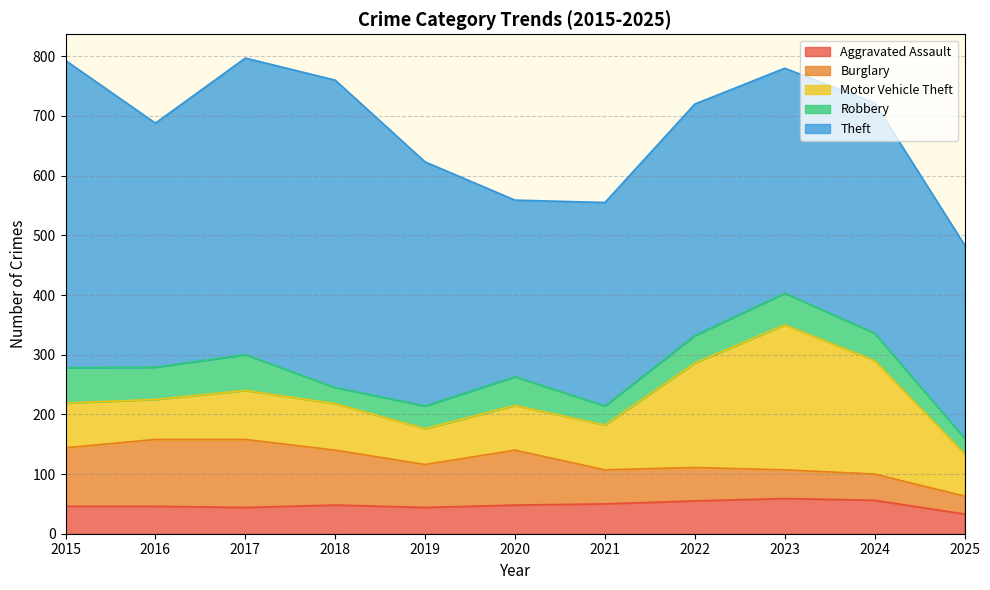

At which category does Aggravated Assault reach its first local valley?

2017